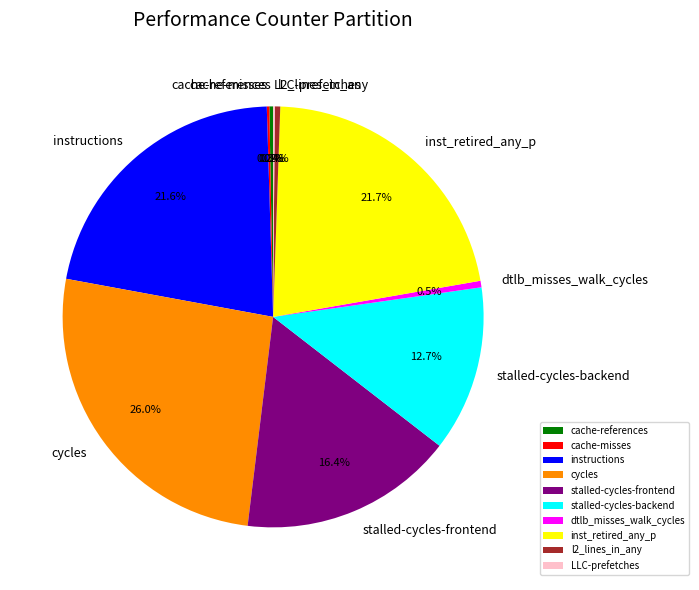

Is stalled-cycles-backend the majority of the pie?

No